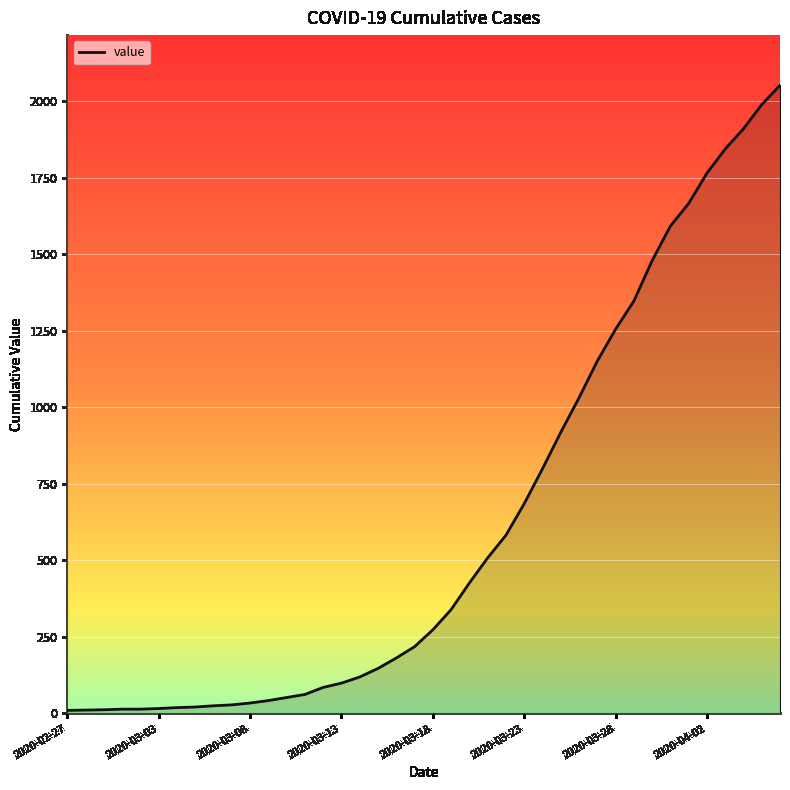

What is the maximum value shown in the chart?

2052